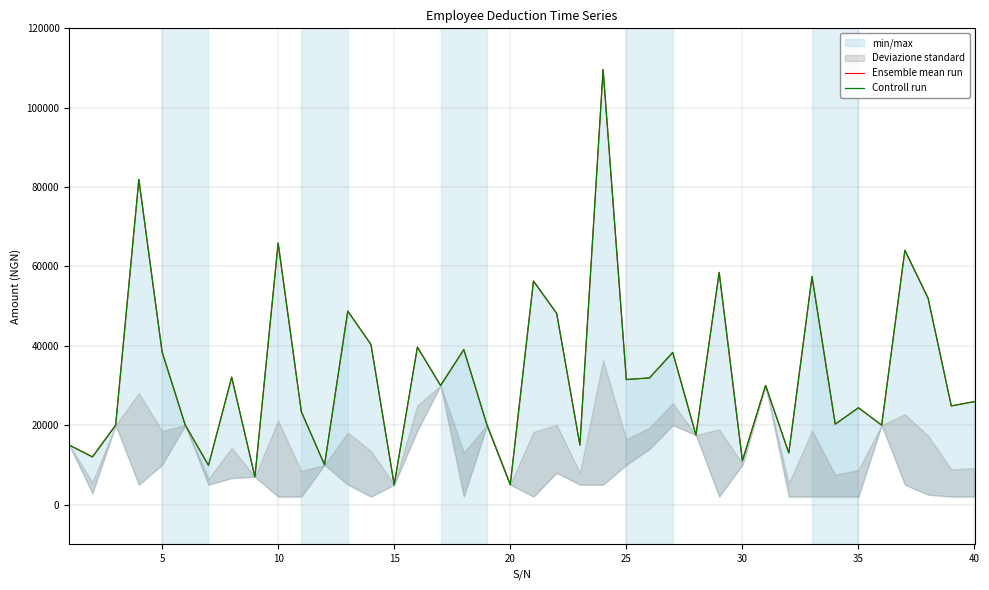

True or false: Controll run and Ensemble mean run cross at least once.

False